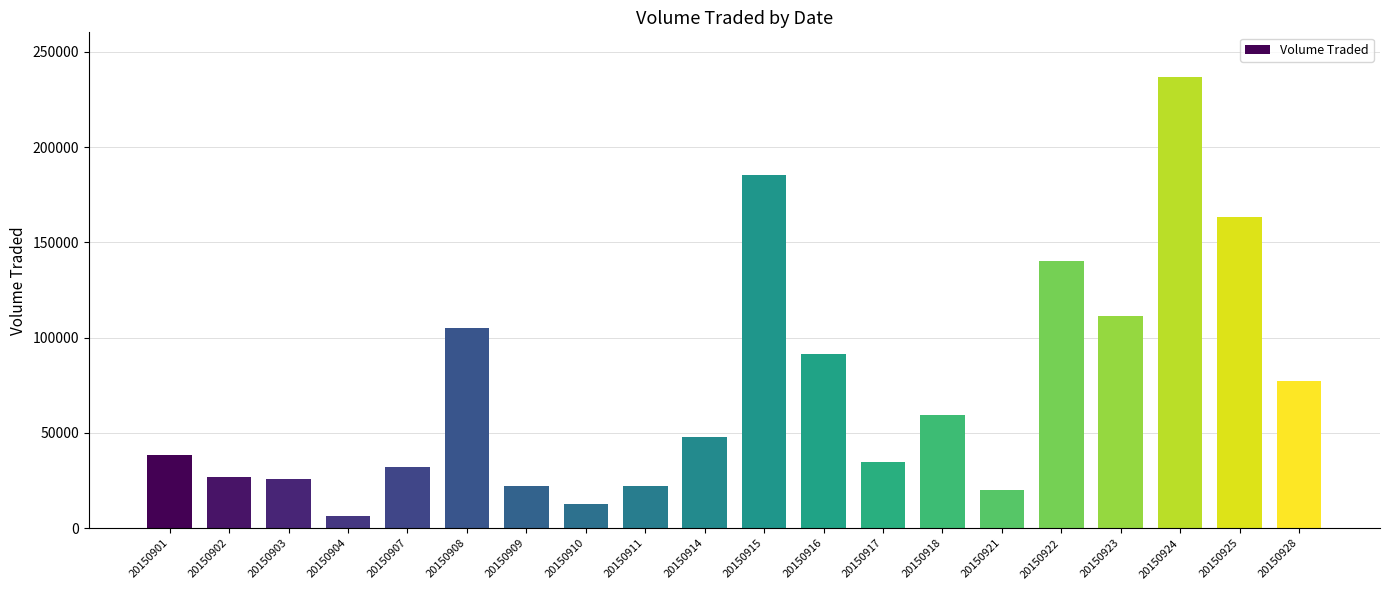

What is the difference between the maximum and minimum values?

230100